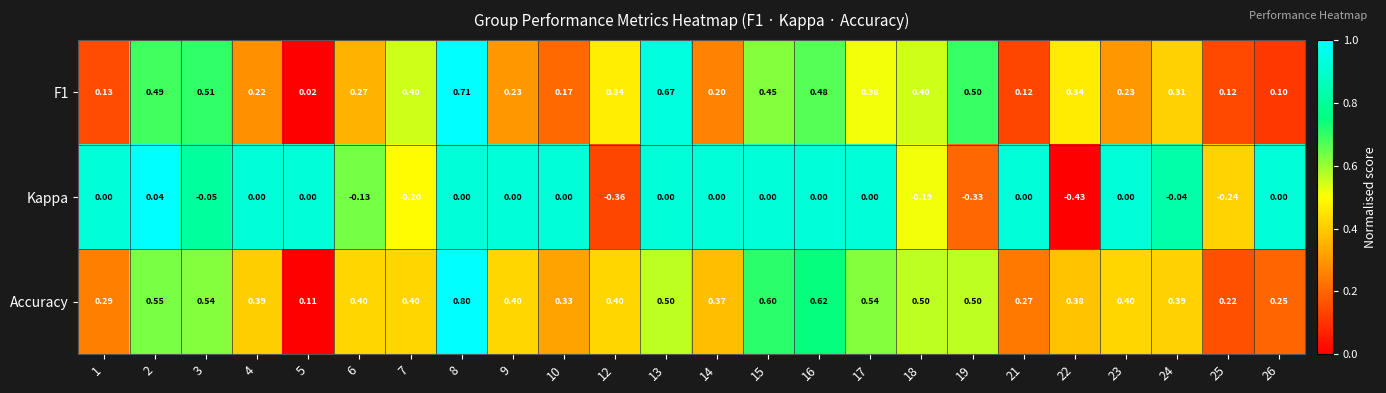

Between 18 and 26, which series saw the biggest shift?

F1